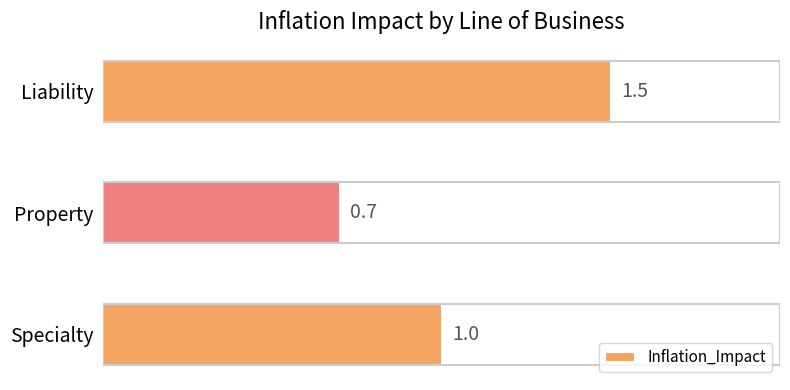

List the labels in order of value, largest first.

Liability, Specialty, Property